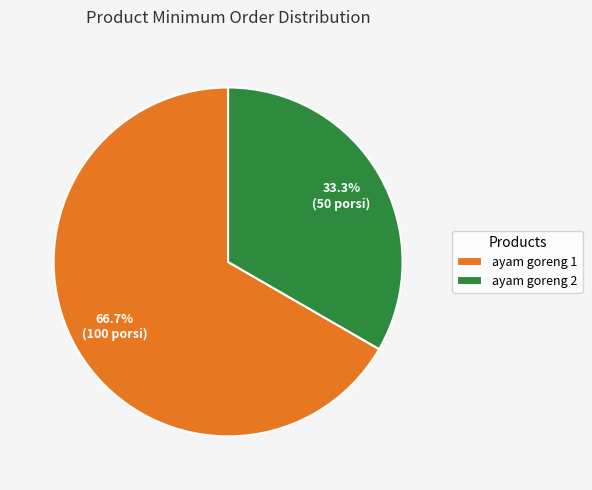

Approximately how many times larger is the value at ayam goreng 1 compared to ayam goreng 2?

2.0